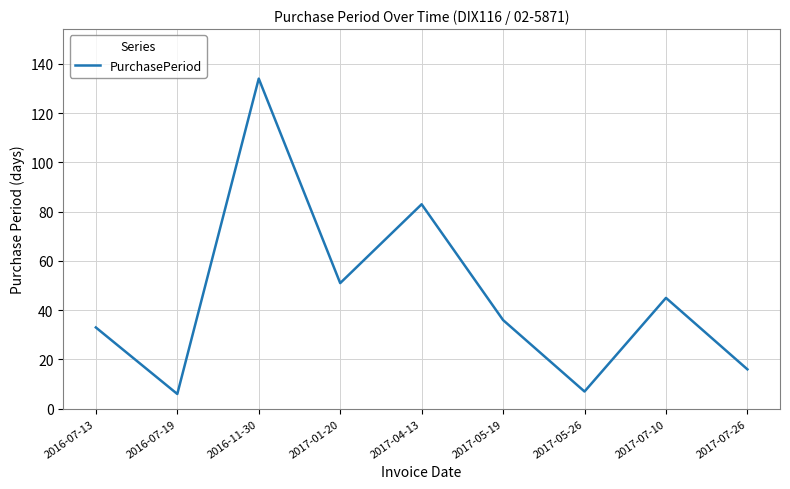

Reading left to right, list all the values displayed in this chart.

33	6	134	51	83	36	7	45	16